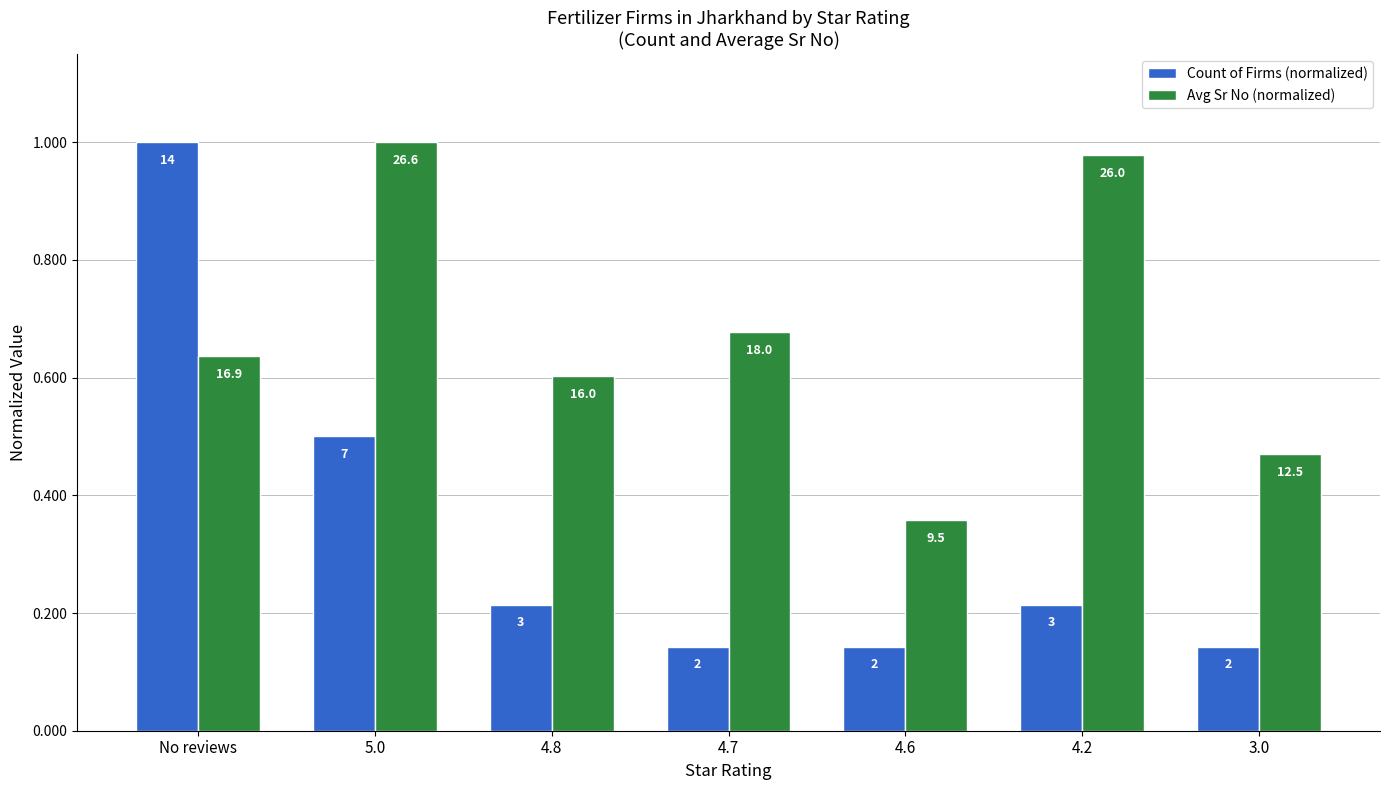

What are all the series names shown in the legend?

Count of Firms (normalized), Avg Sr No (normalized)